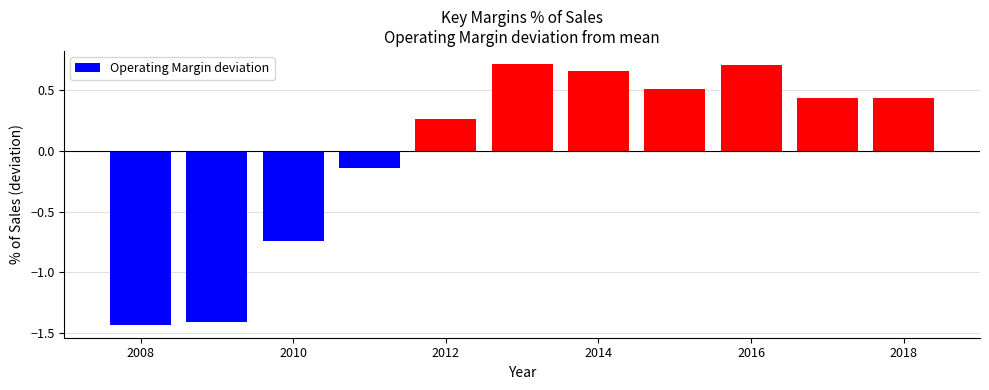

What is the value of the 8th bar from the left?

0.5